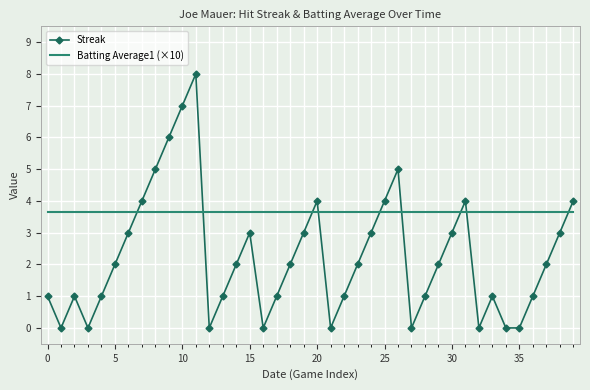

After their last crossing, which series has the higher values: Batting Average1 (×10) or Streak?

Streak